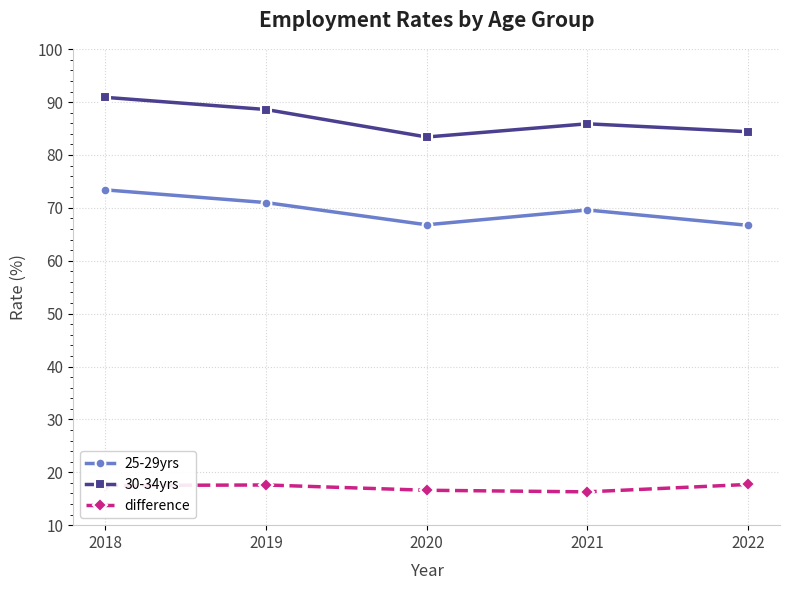

What is the difference between the 30-34yrs values at 2022 and 2019?

4.2